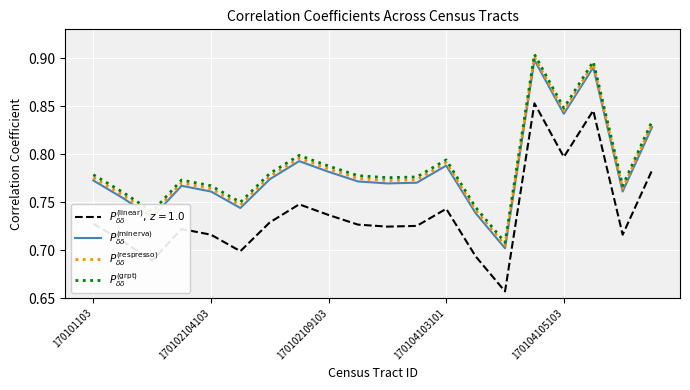

How many lines are shown in the chart?

4